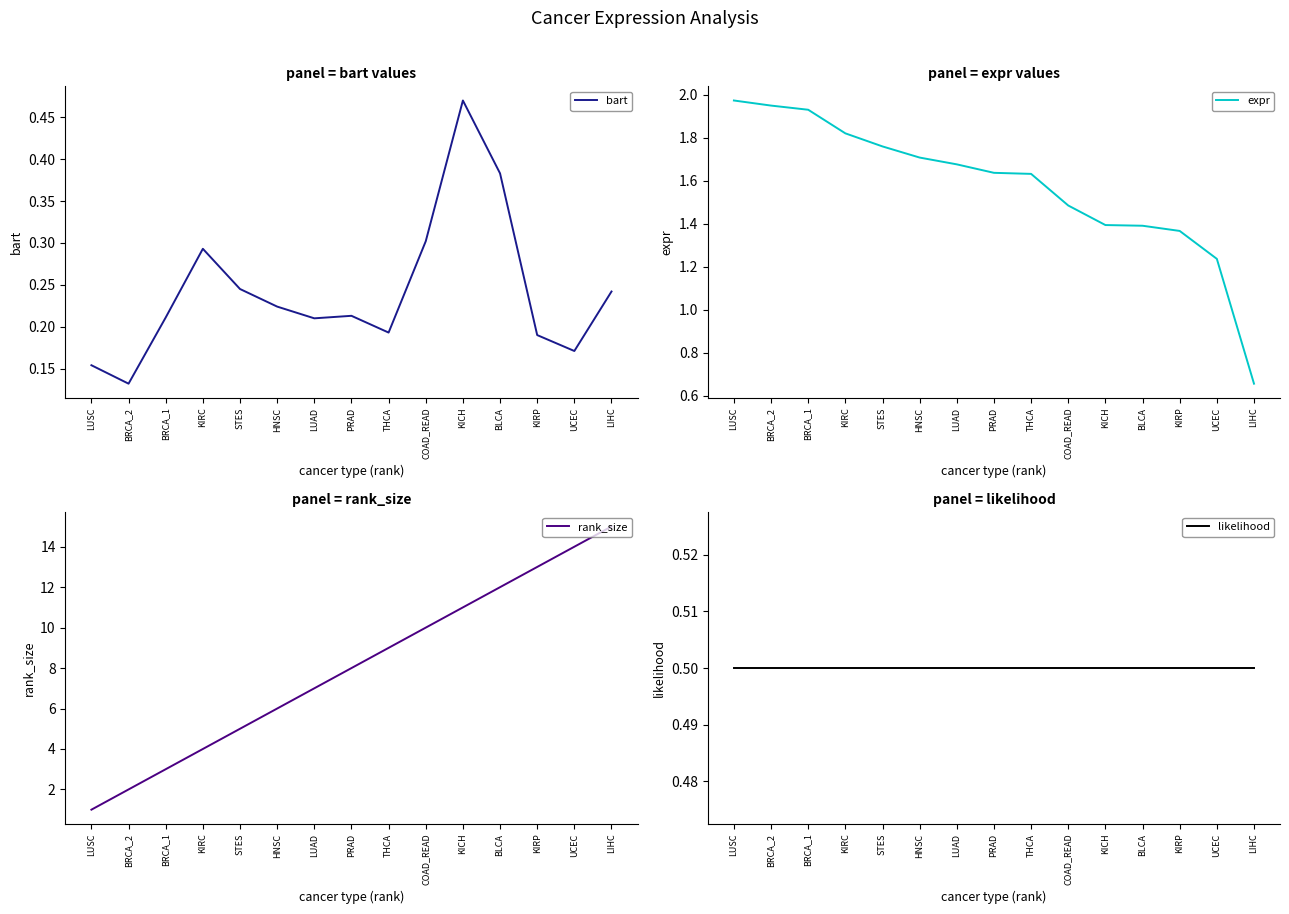

How many data points in rank_size are above 8?

7